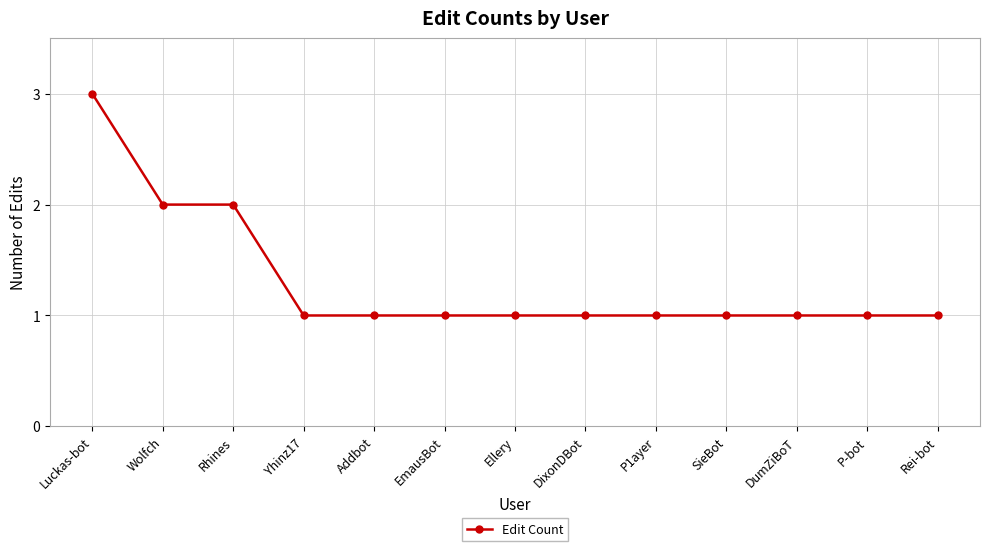

True or false: the data shows 1 at Yhinz17.

True